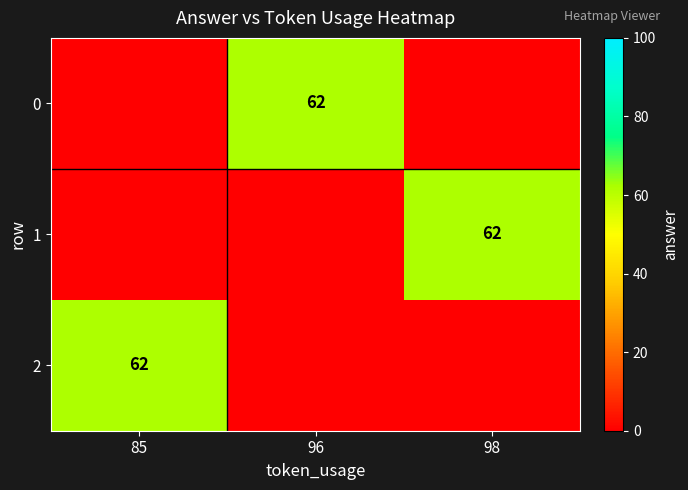

True or false: 0 has a value of 62 at 96.

True